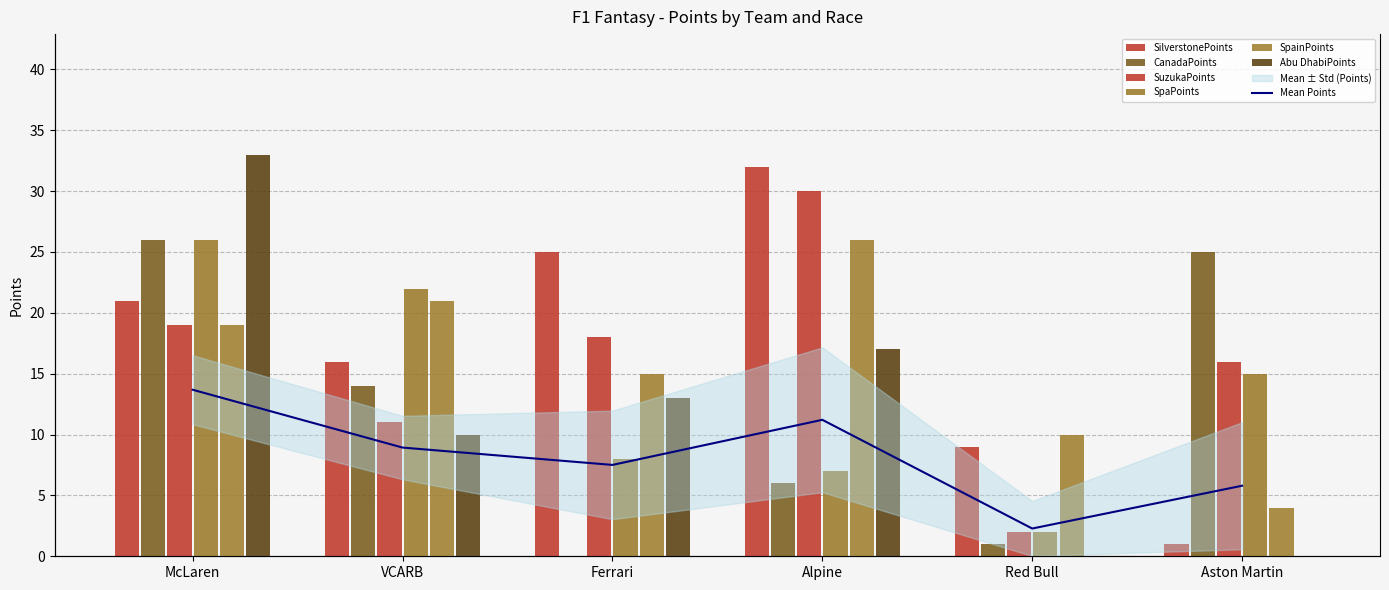

What is the highest value of the SpainPoints series?

26